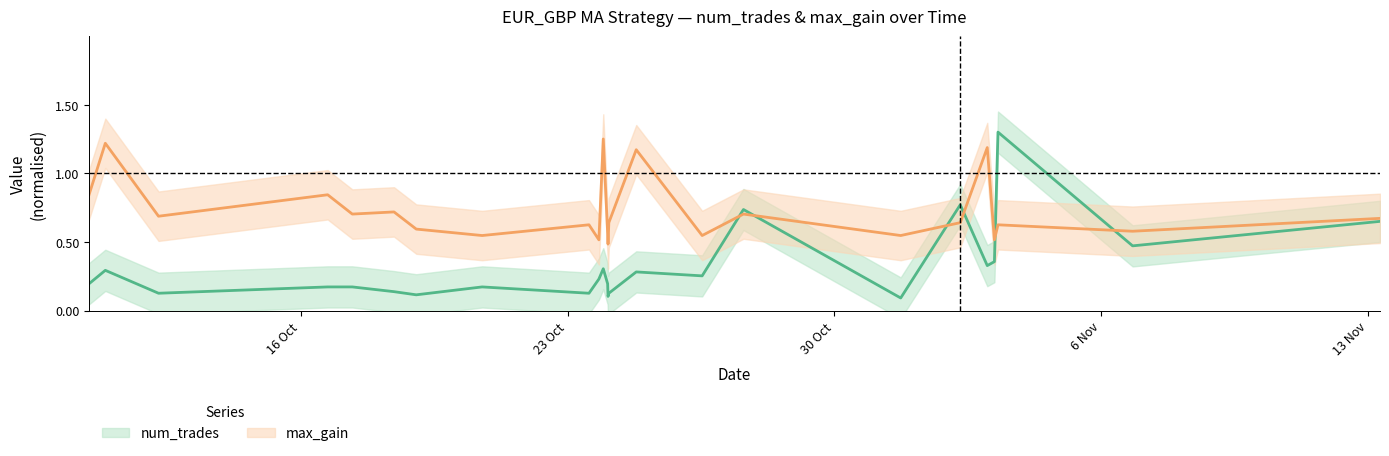

What is the minimum value for max_gain?

0.5